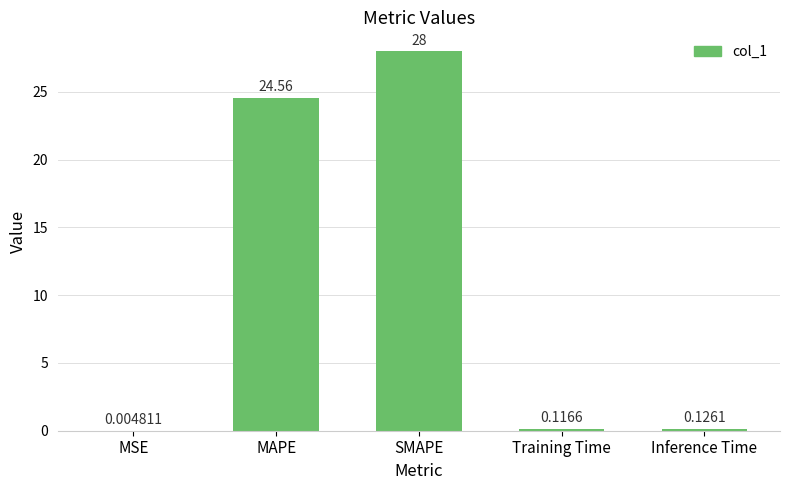

The value at MAPE is 24.6. True or false?

True